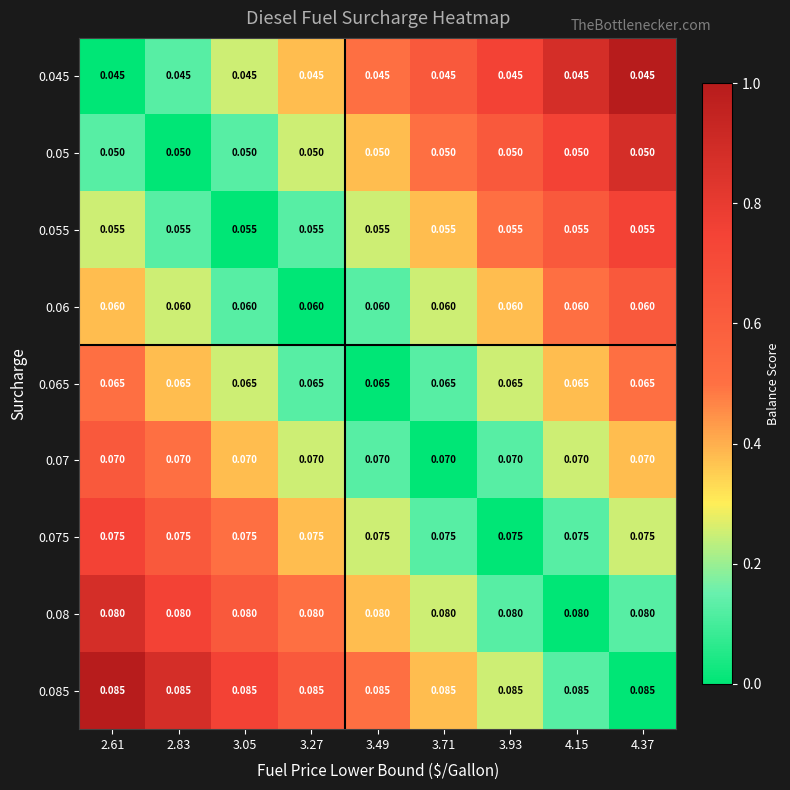

Is the value of 0.07 at 3.93 greater than the value of 0.085 at 4.15?

No